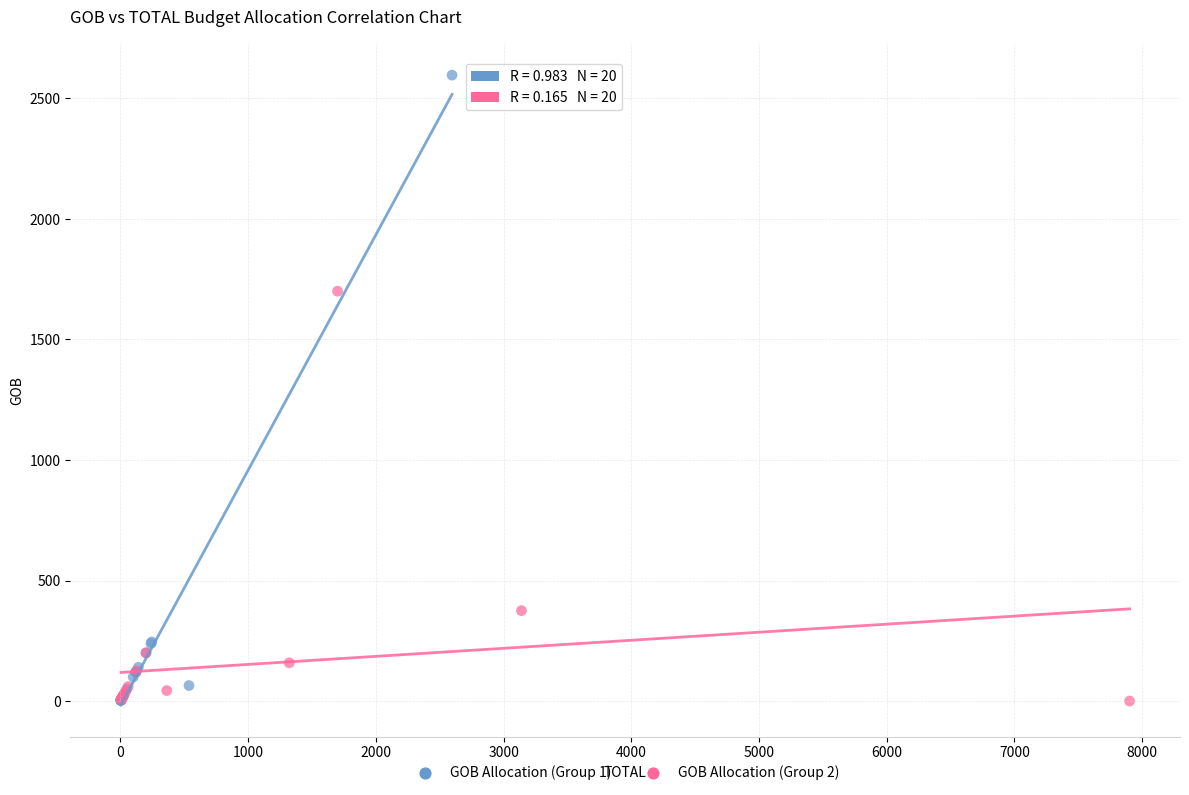

Which series contains the highest Y value?

GOB Allocation (Group 1)